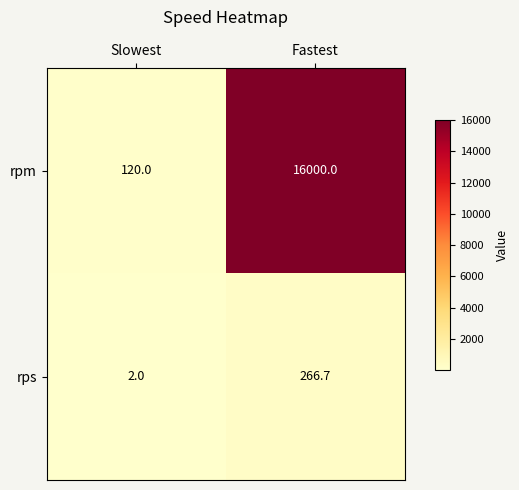

Reading right to left, transcribe all the data shown in this chart.

rpm: Fastest=16000.0	Slowest=120.0
rps: Fastest=266.7	Slowest=2.0